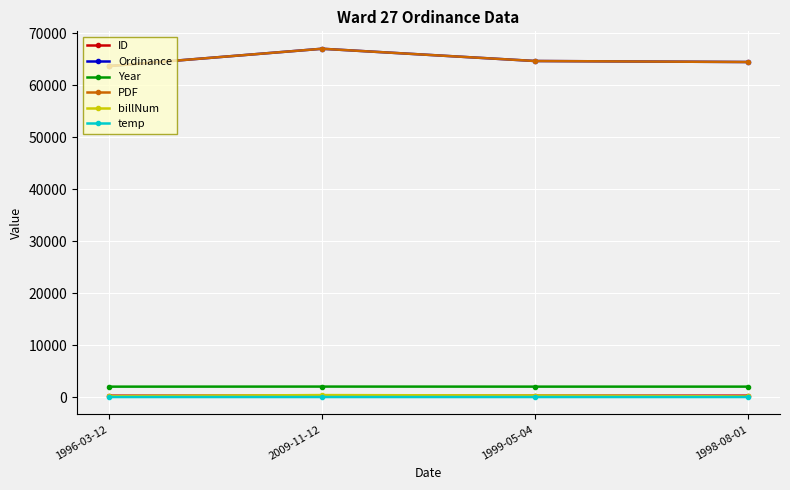

What is the label of the 1st point from the left?

1996-03-12